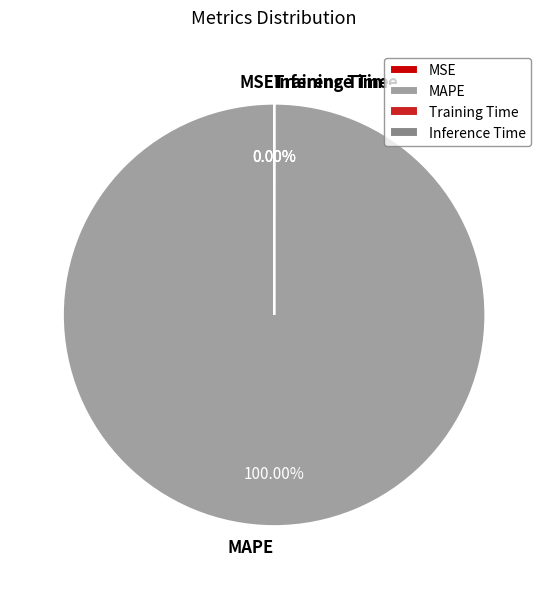

Does any single category account for the majority?

Yes